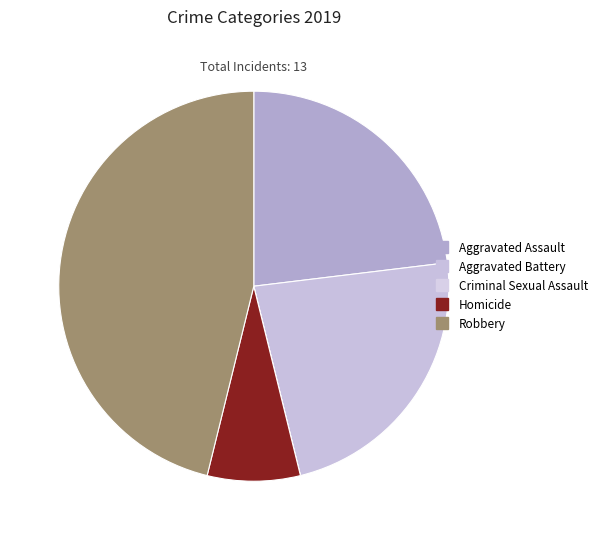

What percentage is NOT represented by Aggravated Battery?

76.9%